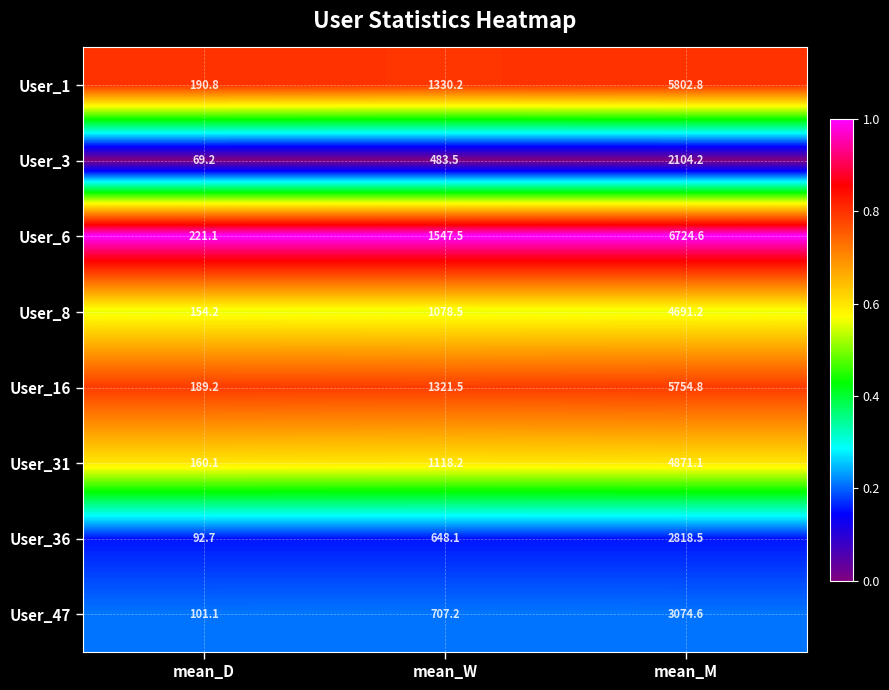

What is the total value across all series at mean_D?

1178.4